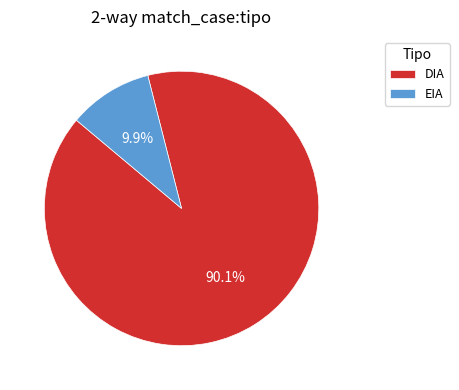

Is it true that EIA is 17% of the pie?

False